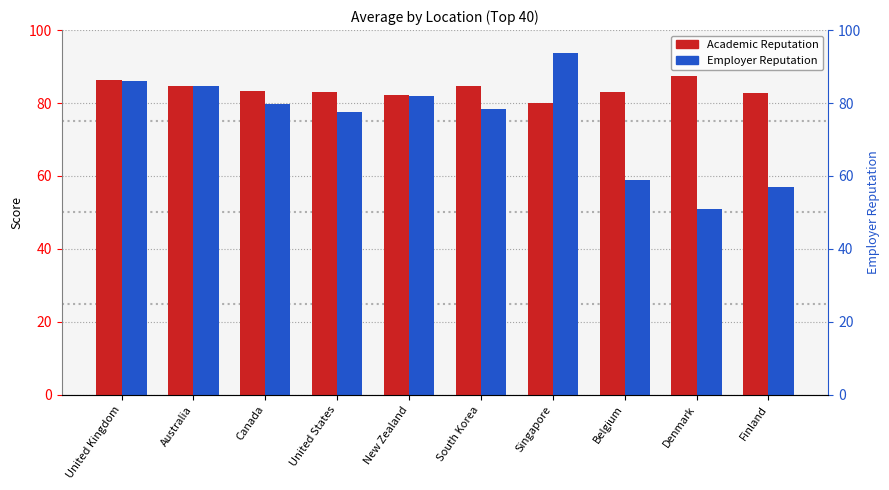

Where is Employer Reputation nearest to the value 72?

United States